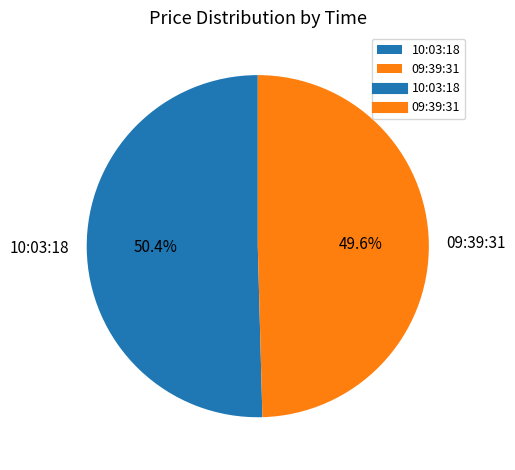

What percentage is the 09:39:31 slice, to the nearest percent?

50%